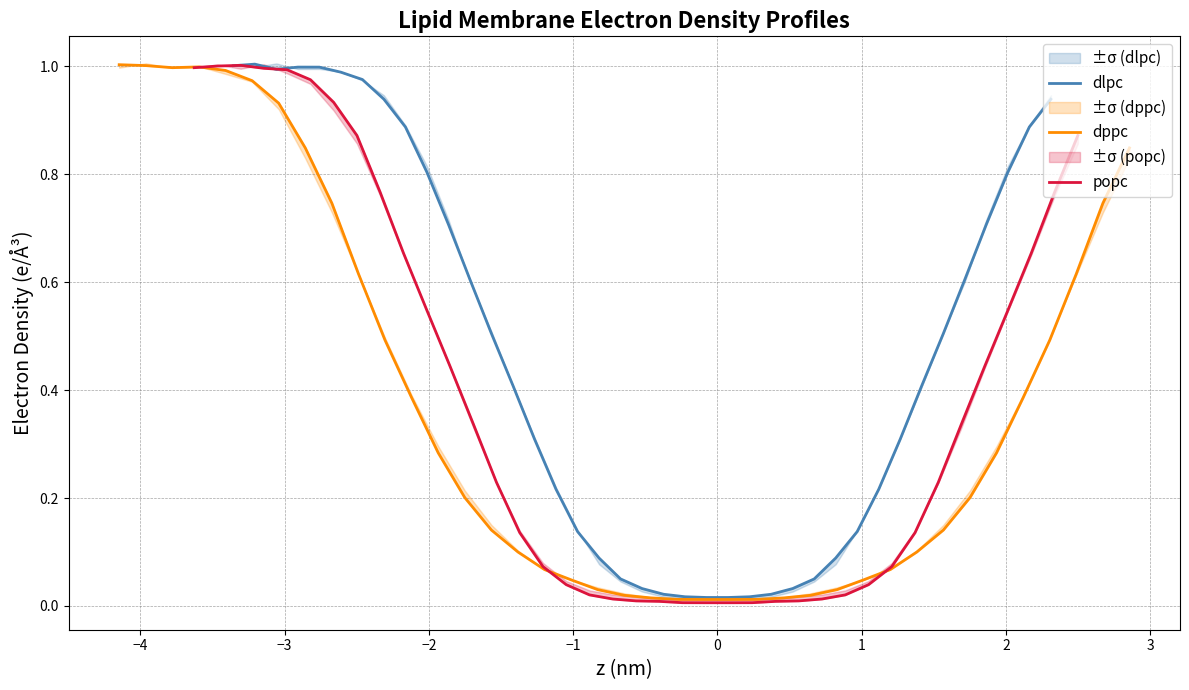

Reading right to left, transcribe all the data shown in this chart.

dlpc: 0.9	0.9	0.8	0.7	0.6	0.5	0.4	0.3	0.2	0.1	0.1	0.1	0.0	0.0	0.0	0.0	0.0	0.0	0.0	0.0	0.1	0.1	0.1	0.2	0.3	0.4	0.5	0.6	0.7	0.8	0.9	0.9	1.0	1.0	1.0	1.0	1.0	1.0	1.0
dppc: 0.8	0.7	0.6	0.5	0.4	0.3	0.2	0.1	0.1	0.1	0.0	0.0	0.0	0.0	0.0	0.0	0.0	0.0	0.0	0.0	0.0	0.0	0.1	0.1	0.1	0.2	0.3	0.4	0.5	0.6	0.7	0.8	0.9	1.0	1.0	1.0	1.0	1.0	1.0
popc: 0.9	0.8	0.7	0.5	0.4	0.3	0.2	0.1	0.1	0.0	0.0	0.0	0.0	0.0	0.0	0.0	0.0	0.0	0.0	0.0	0.0	0.0	0.0	0.1	0.1	0.2	0.3	0.4	0.5	0.7	0.8	0.9	0.9	1.0	1.0	1.0	1.0	1.0	1.0